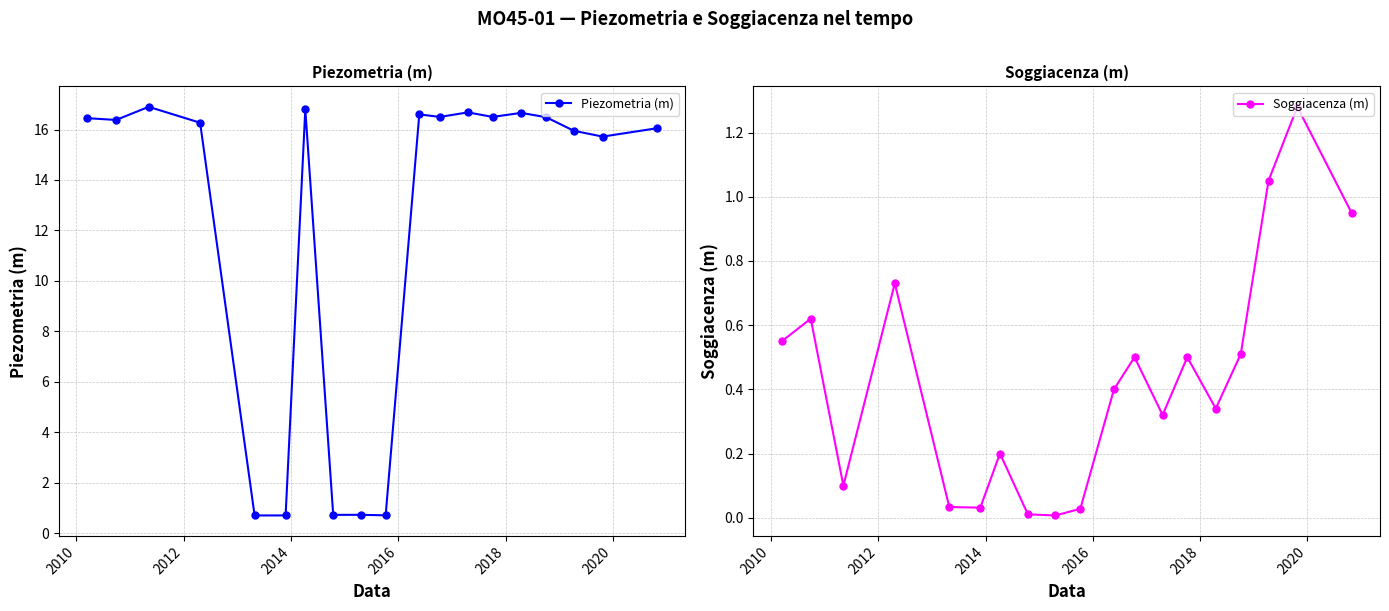

List the series in order of their peak value, lowest first.

Soggiacenza (m), Piezometria (m)